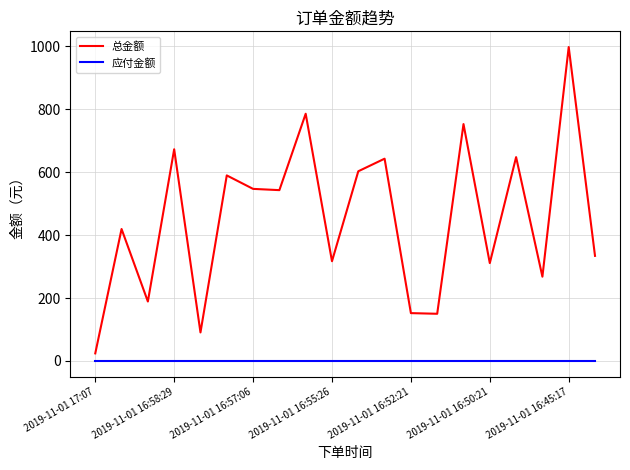

List the series in order of their peak value, highest first.

总金额, 应付金额